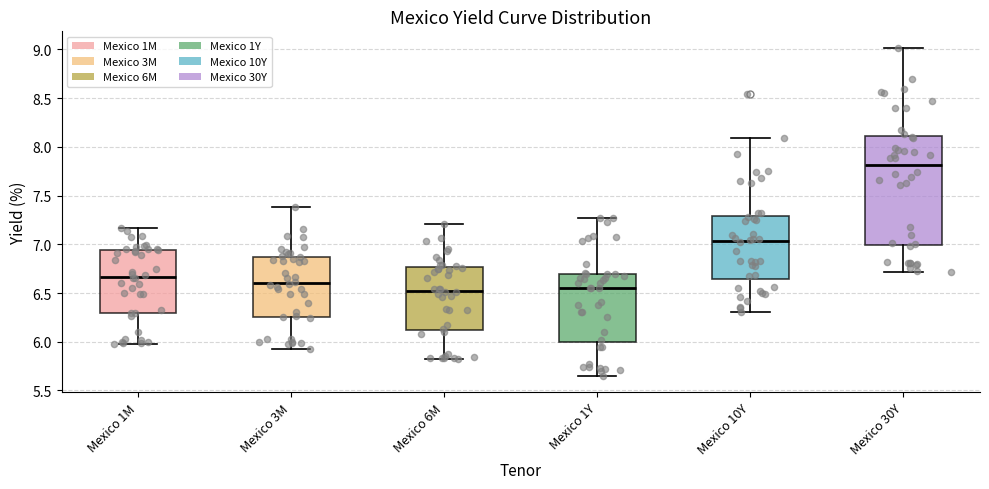

Where does the median line of the box for Mexico 10Y sit on the y-axis? The values are not printed on the chart, so give them approximately, as read against the axis.

7.05